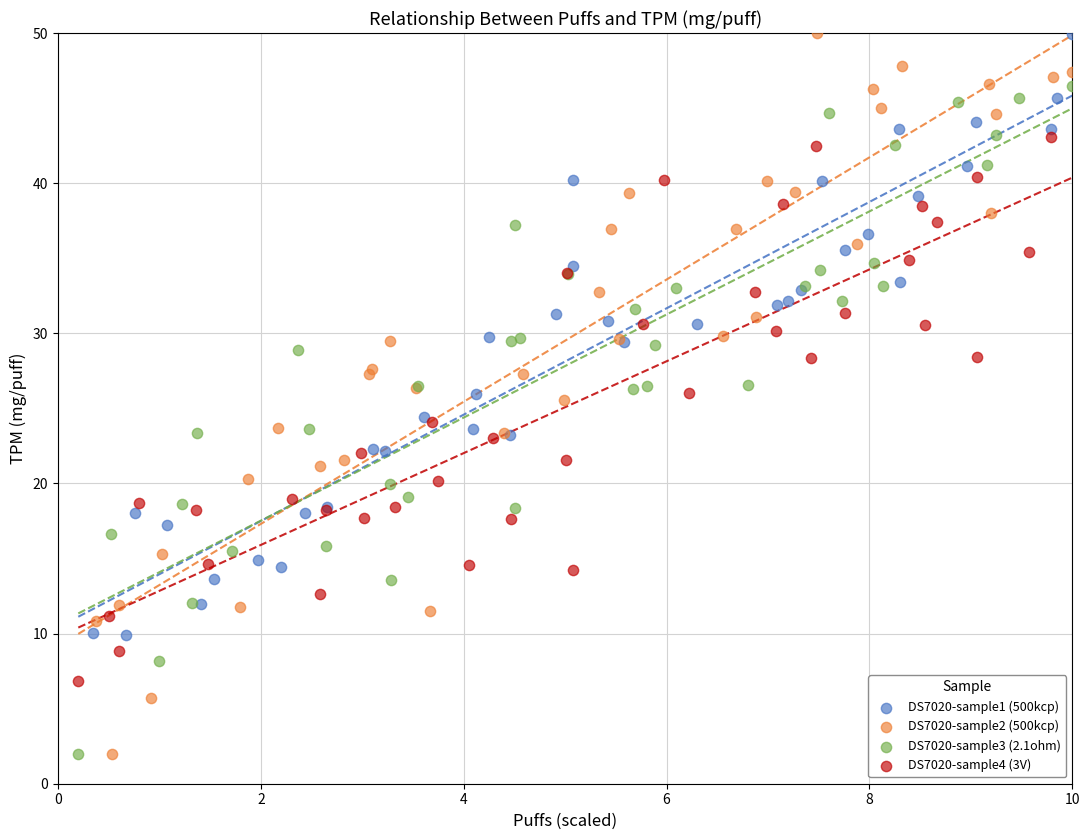

Which series has the largest Y range (max minus min)?

DS7020-sample2 (500kcp)